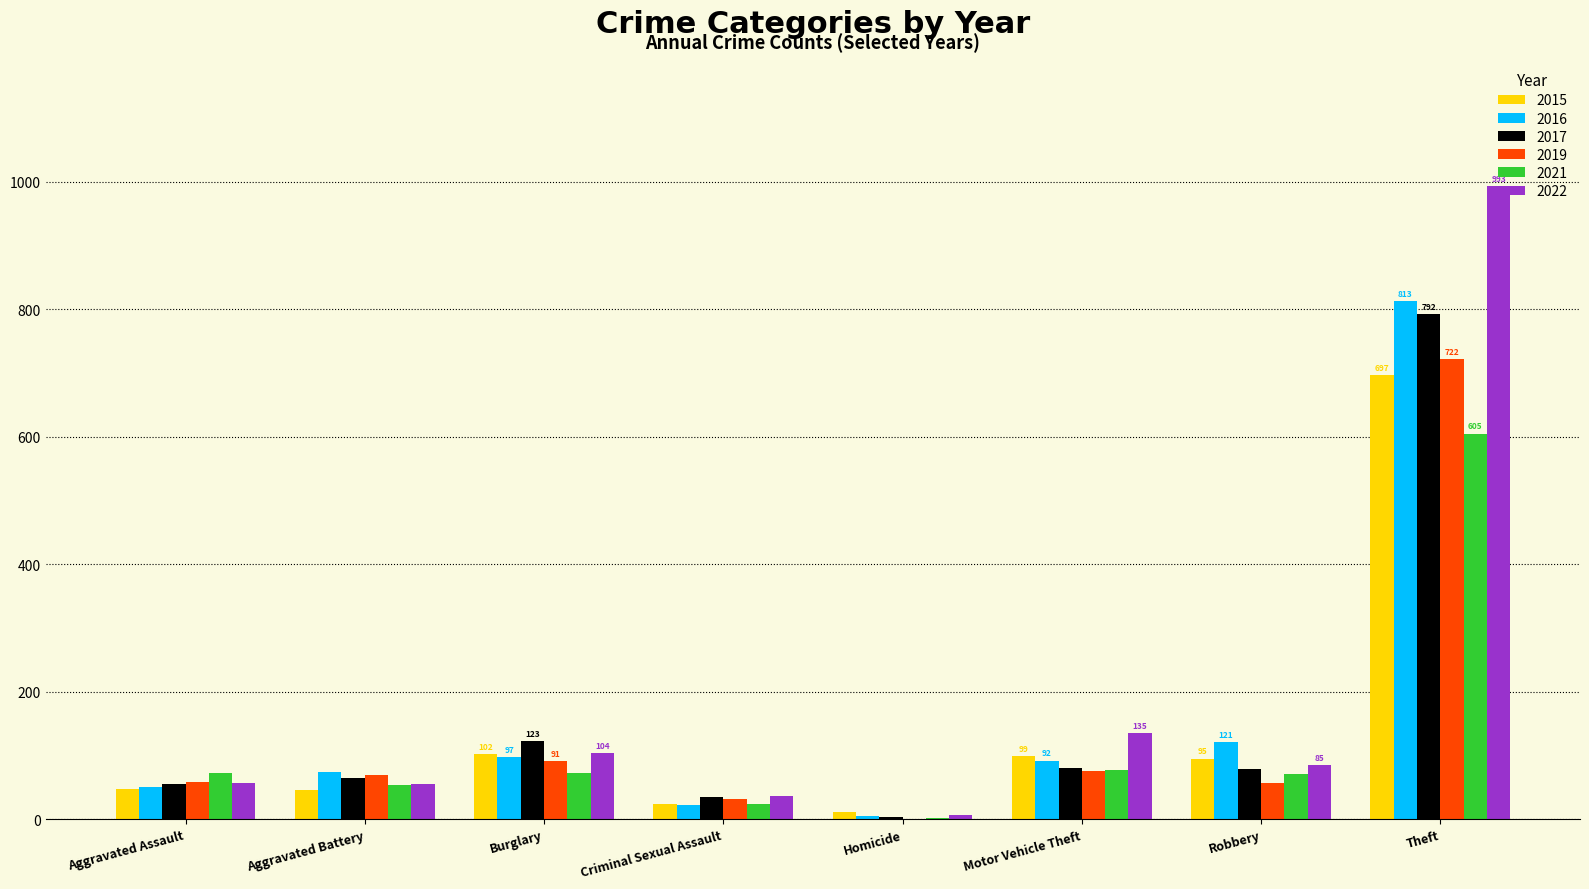

Is the value of 2016 at Homicide greater than the value of 2022 at Aggravated Assault?

No